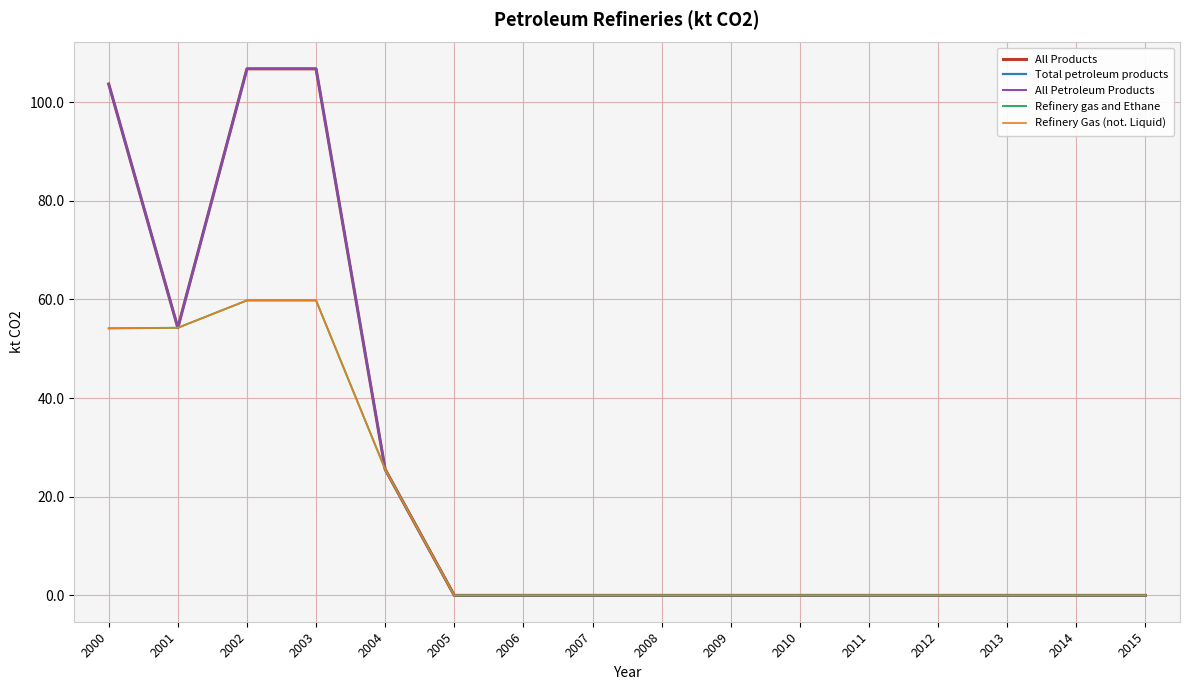

Does the chart display data point markers on the line(s)?

No